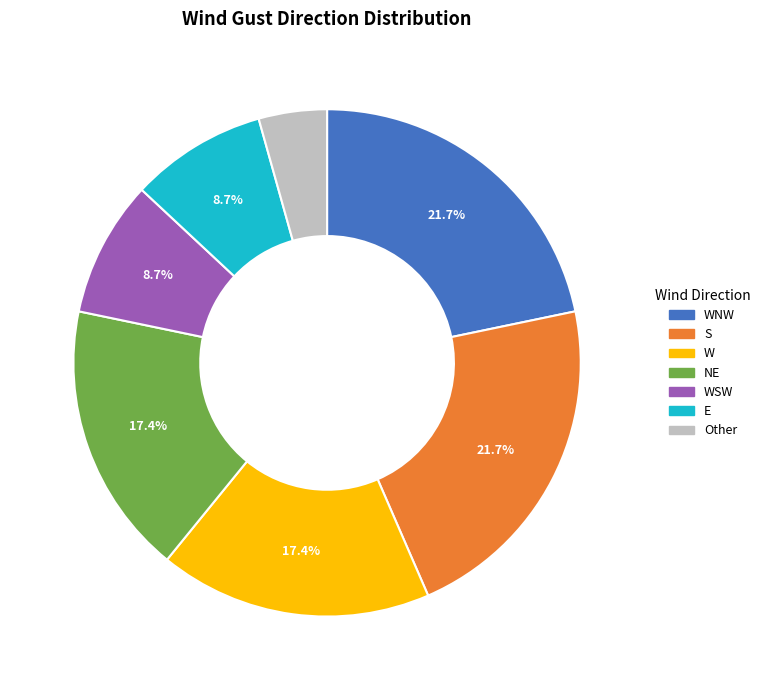

To the nearest percent, what is the difference between the largest and smallest slice percentages?

17%